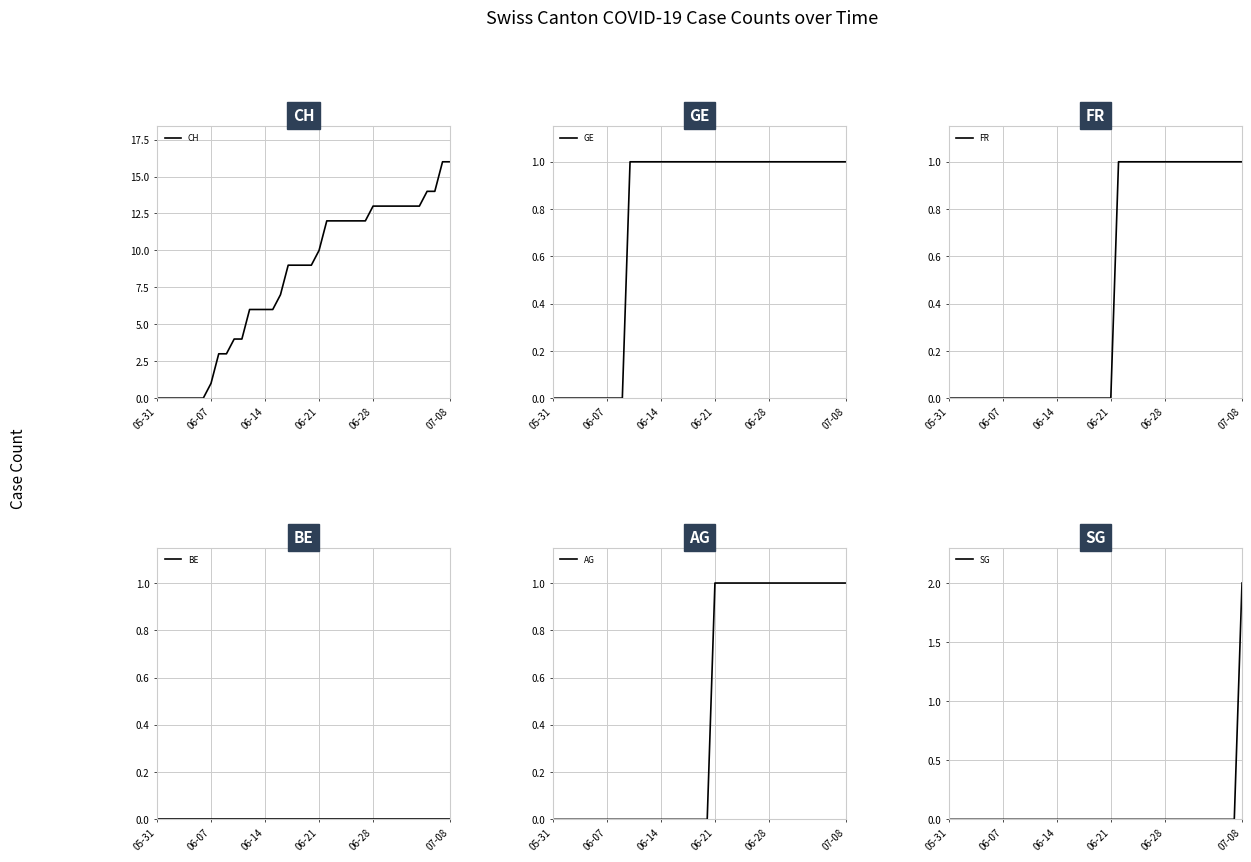

True or false: SG and AG cross at least once.

True